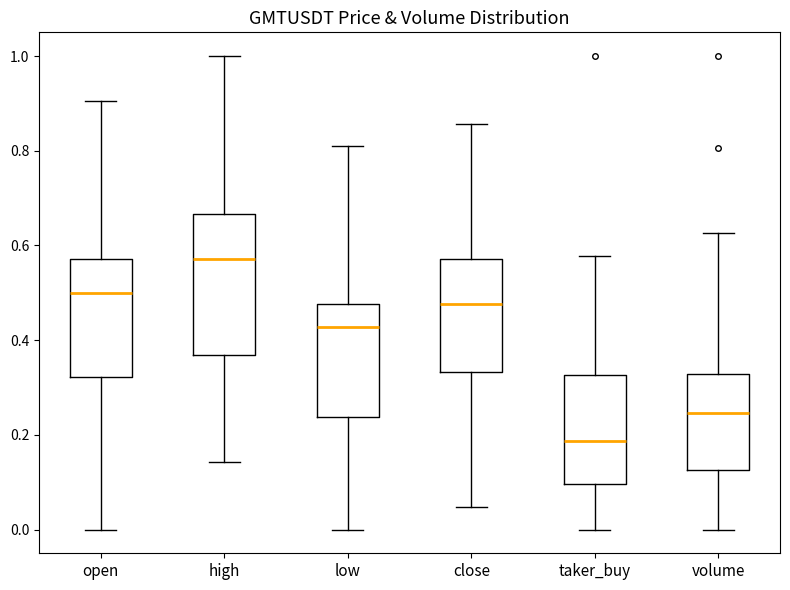

Where does the upper whisker of the box for low end on the y-axis? The values are not printed on the chart, so give them approximately, as read against the axis.

0.80